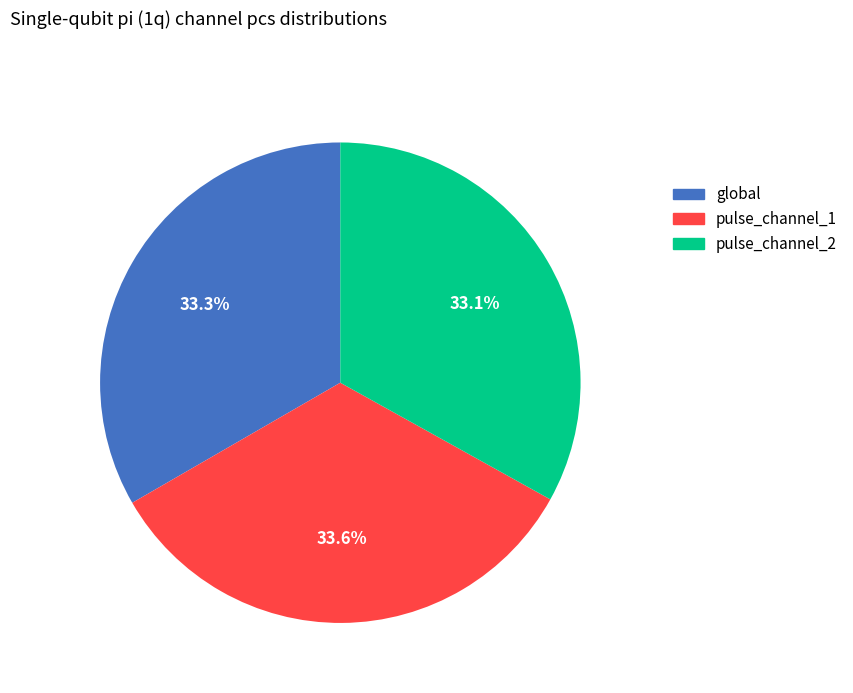

To the nearest percent, what percentage of the pie is pulse_channel_1?

34%